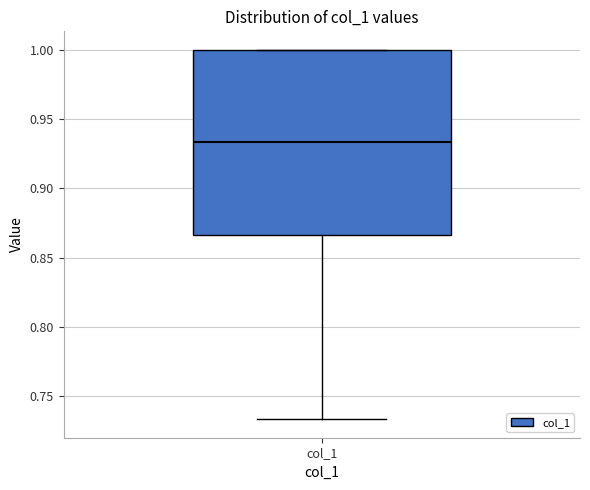

Where does the lower whisker of the box for col_1 end on the y-axis? The values are not printed on the chart, so give them approximately, as read against the axis.

0.735